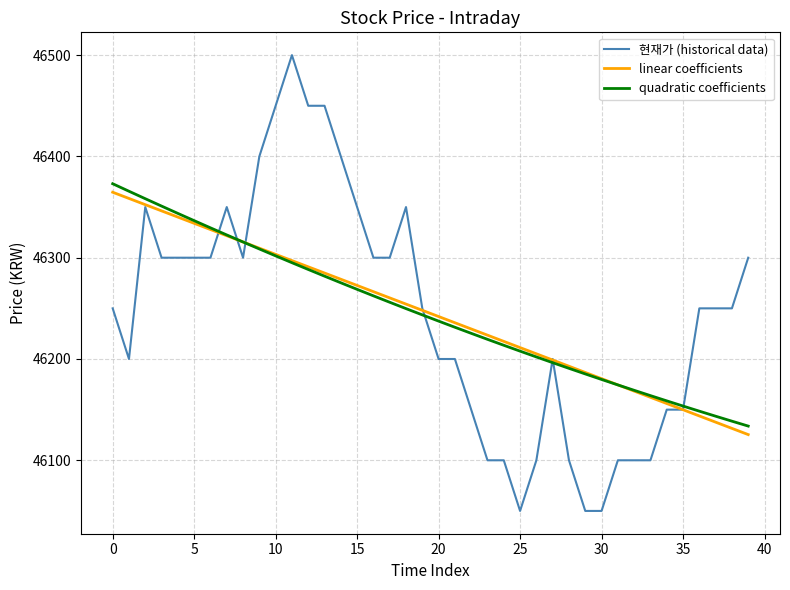

What is the maximum value for 현재가 (historical data)?

46500.0